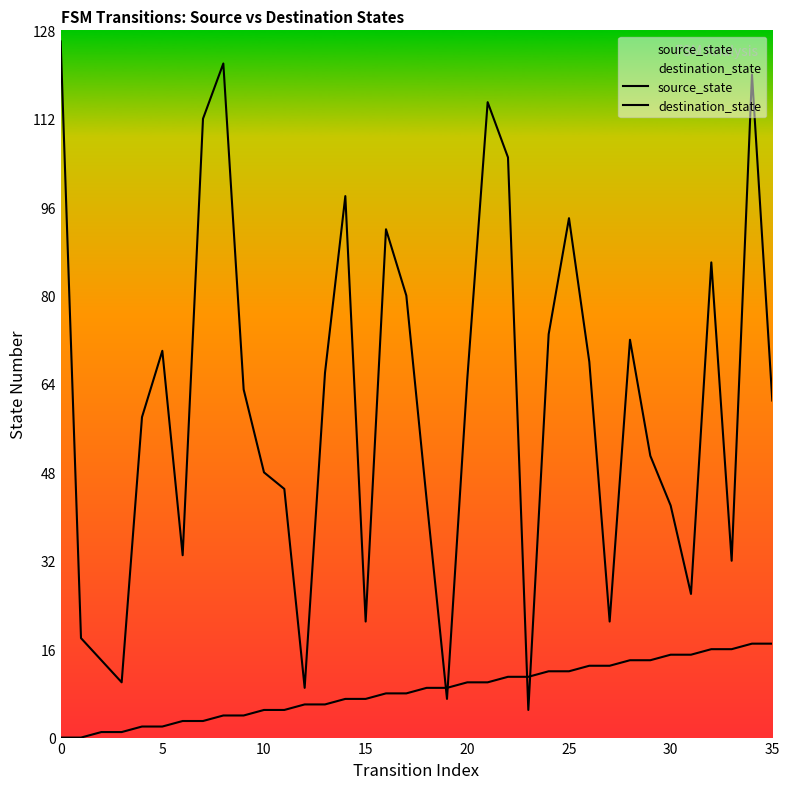

At which label does source_state reach its peak?

34